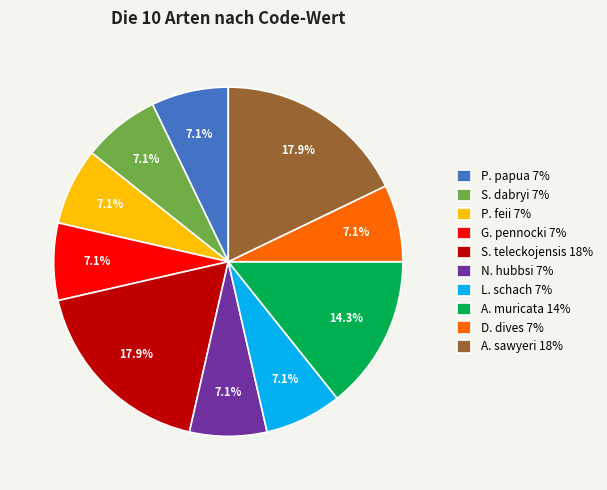

What is the ratio of the value at A. muricata 14% to the value at P. feii 7%?

2.0